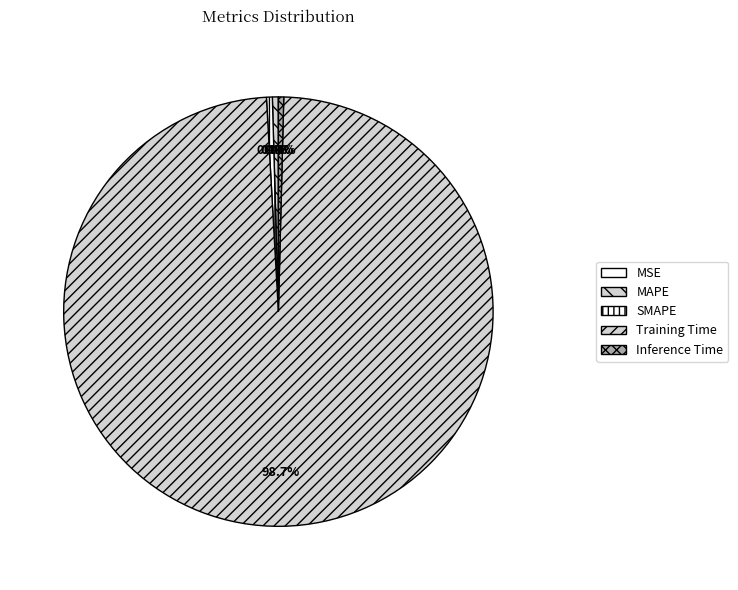

Which category accounts for the majority?

Training Time